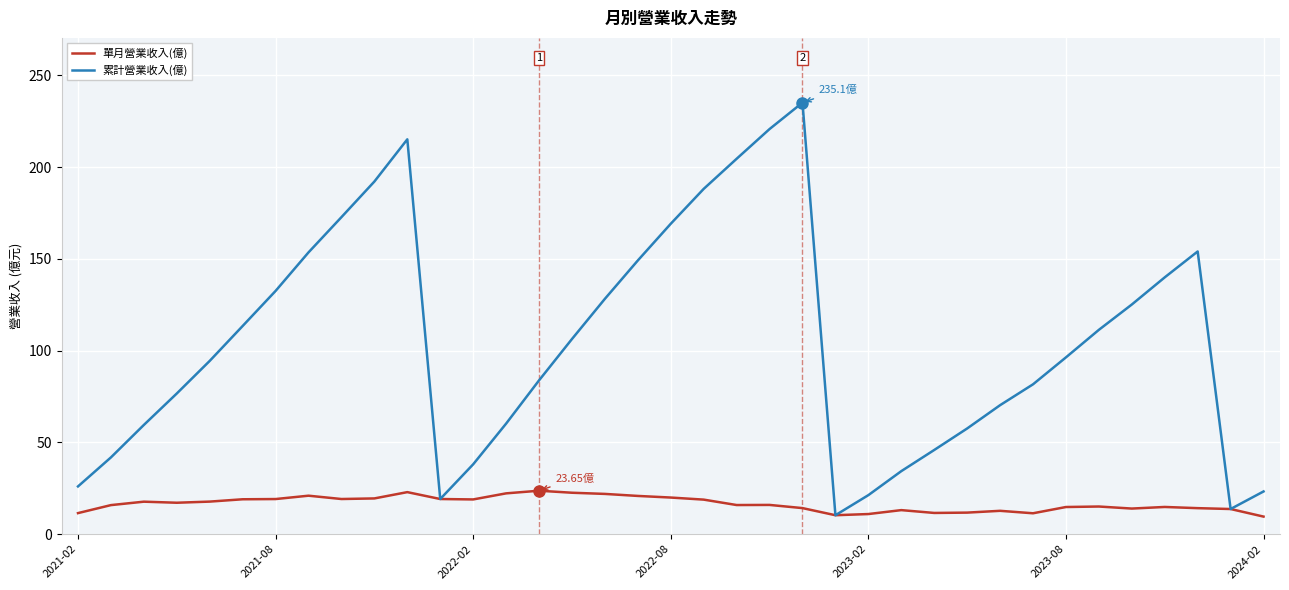

Which series has the largest total across all categories?

累計營業收入(億)